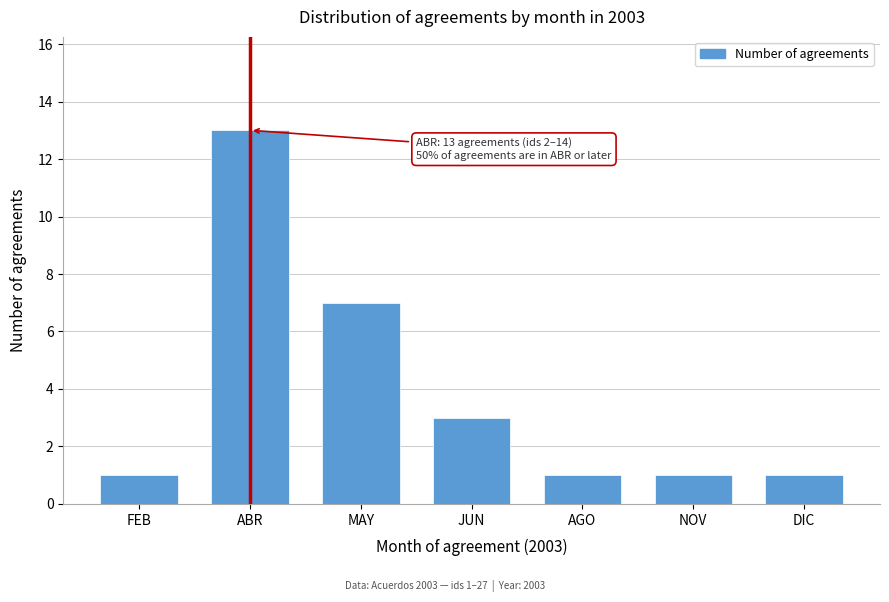

Reading right to left, extract all data points from this chart.

1	1	1	3	7	13	1